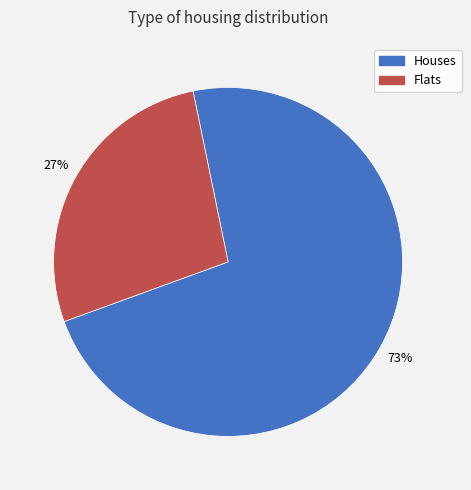

To the nearest percent, what is the combined percentage of Flats and Houses?

100%